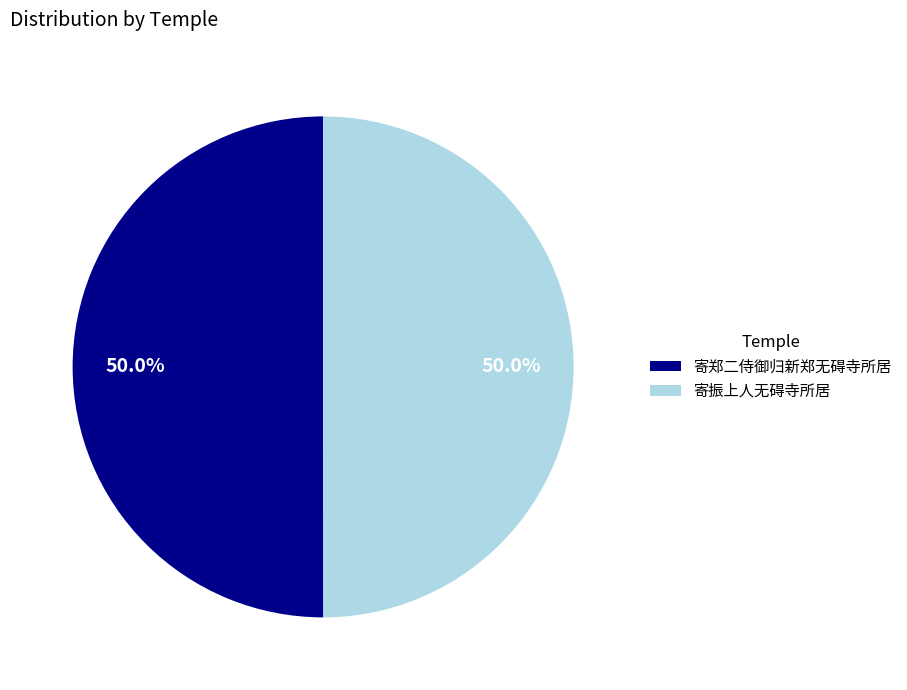

Do 寄振上人无碍寺所居 and 寄郑二侍御归新郑无碍寺所居 together represent more than half of the pie?

Yes